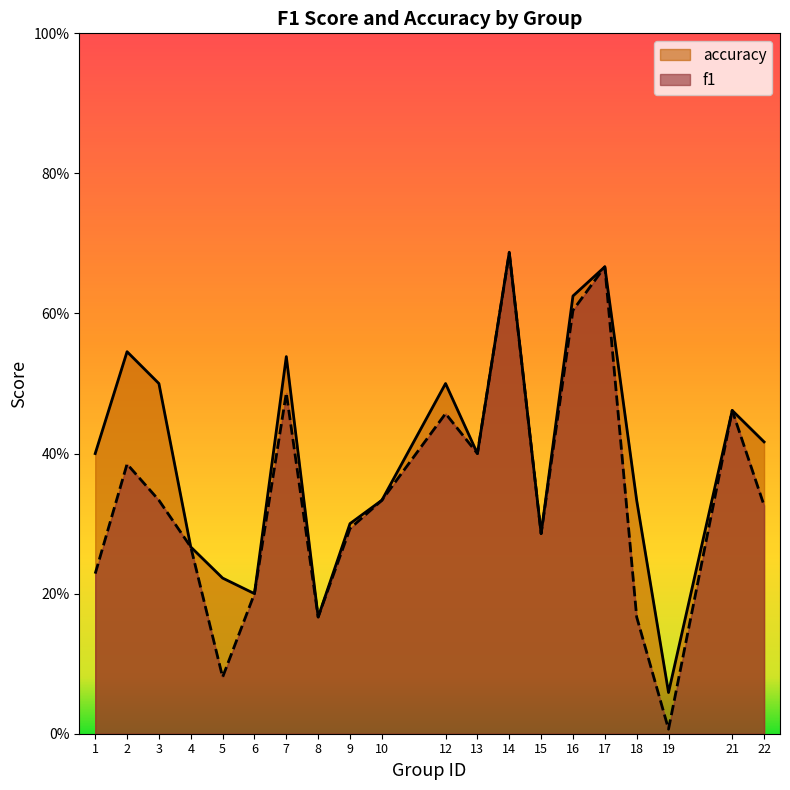

What is the highest value of the accuracy series?

0.7